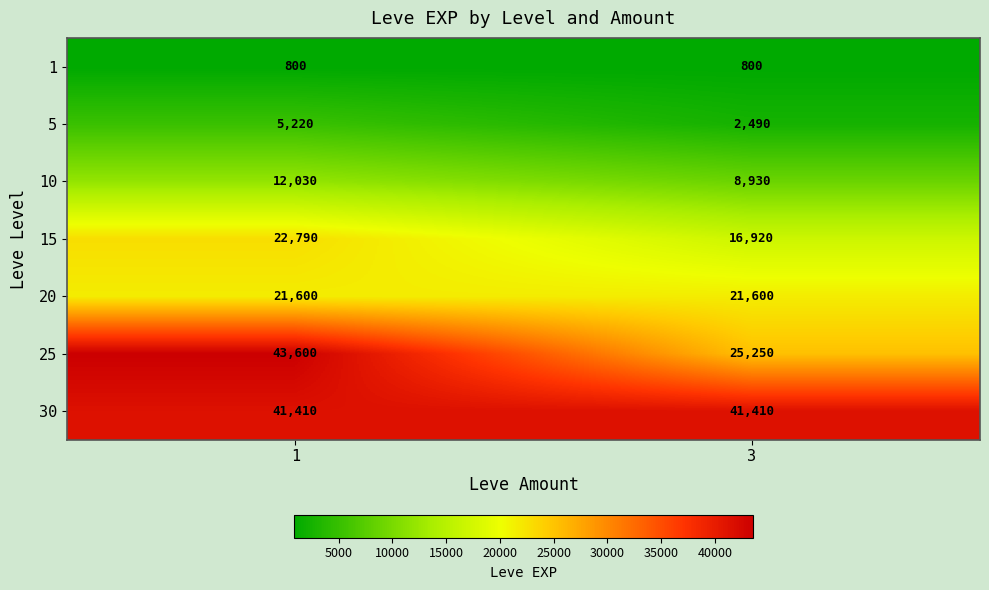

Rank the series at 1 from lowest to highest value.

1, 5, 10, 20, 15, 30, 25